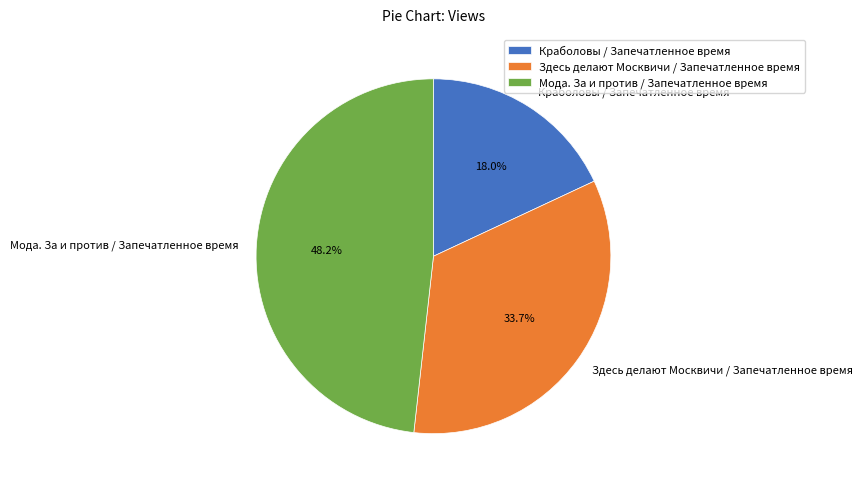

Which has a higher value, Здесь делают Москвичи / Запечатленное время or Краболовы / Запечатленное время?

Здесь делают Москвичи / Запечатленное время